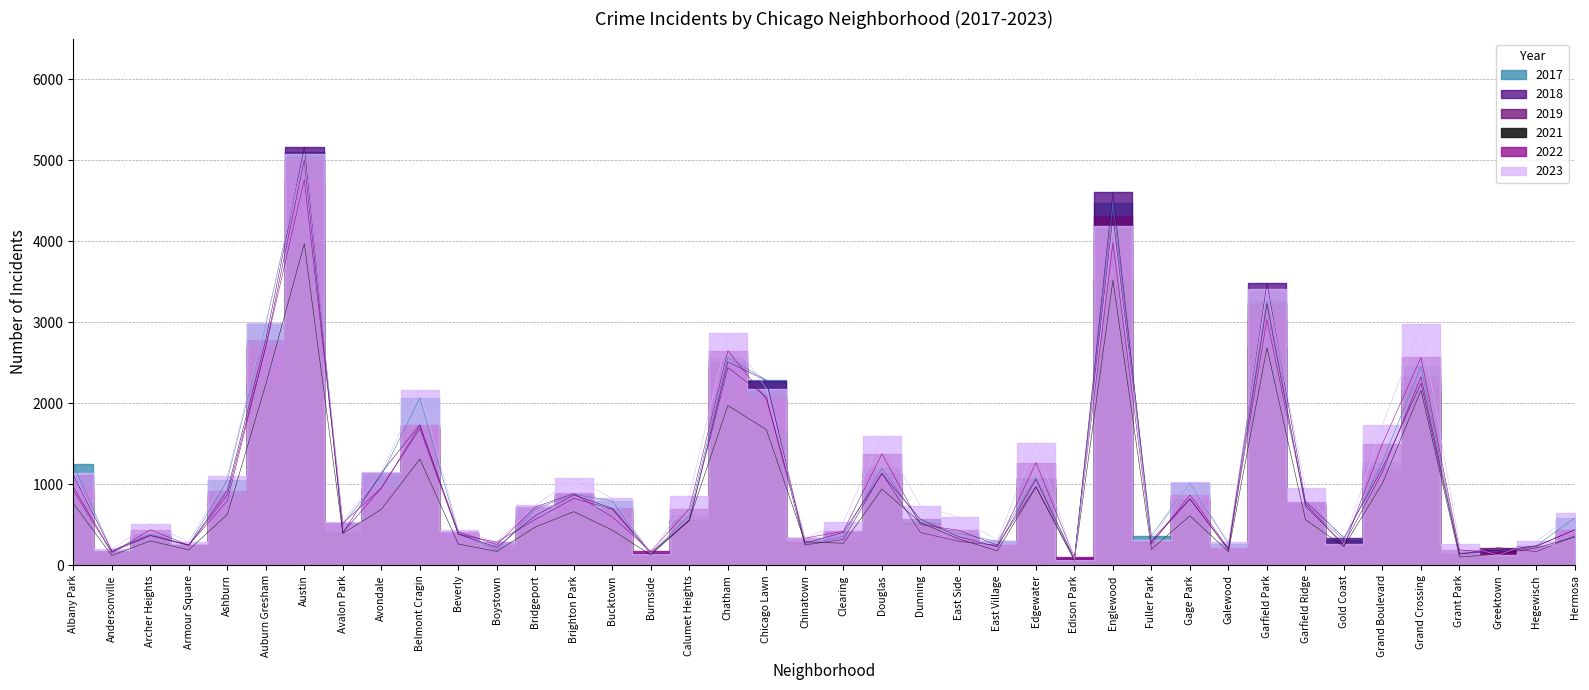

What is the value of the 2022 point at the 37th from the left?

192